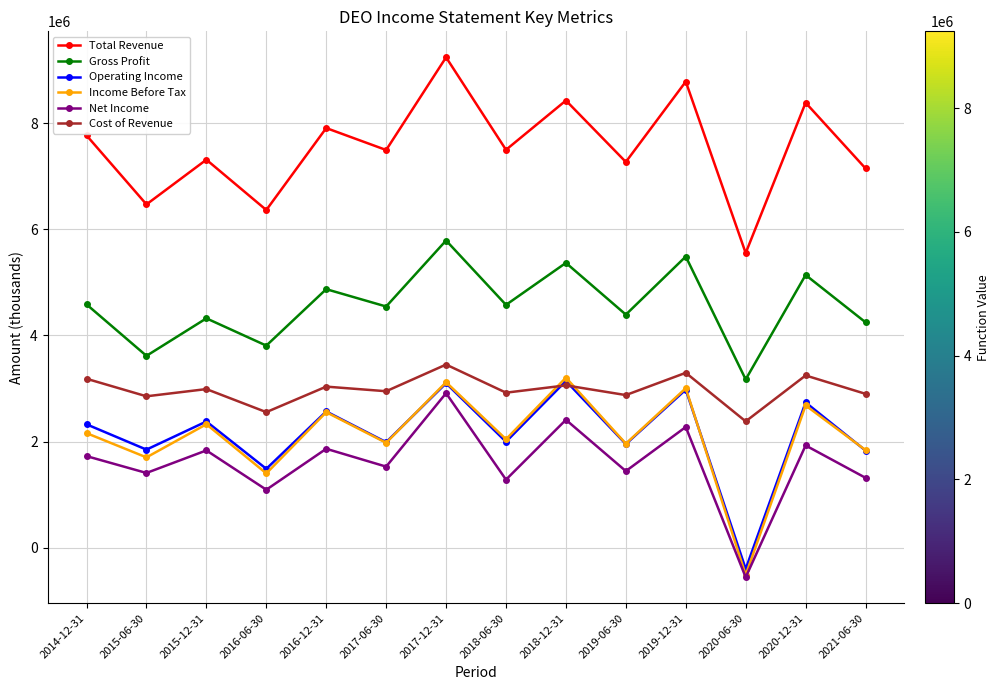

Which series changed the most between 2019-06-30 and 2020-12-31?

Total Revenue